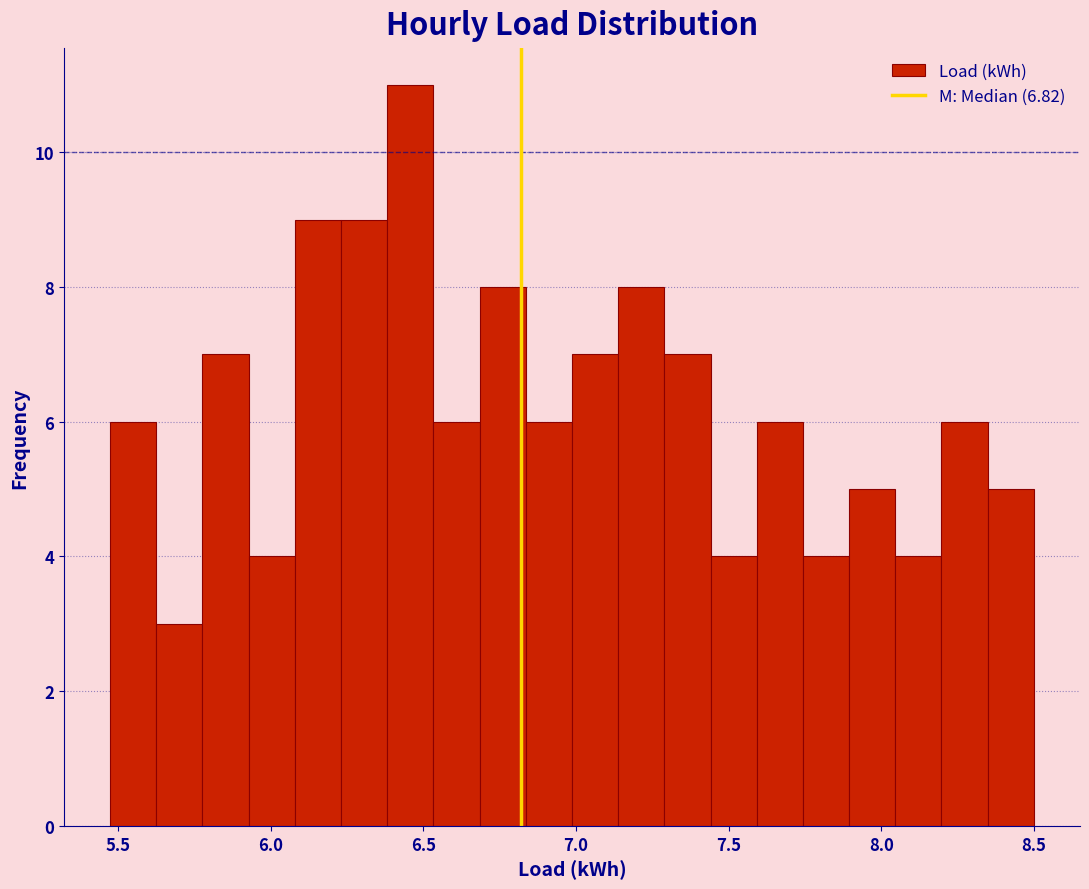

Around what value on the x-axis is the tallest bar? Give the approximate position of its centre, as read against the axis.

6.45